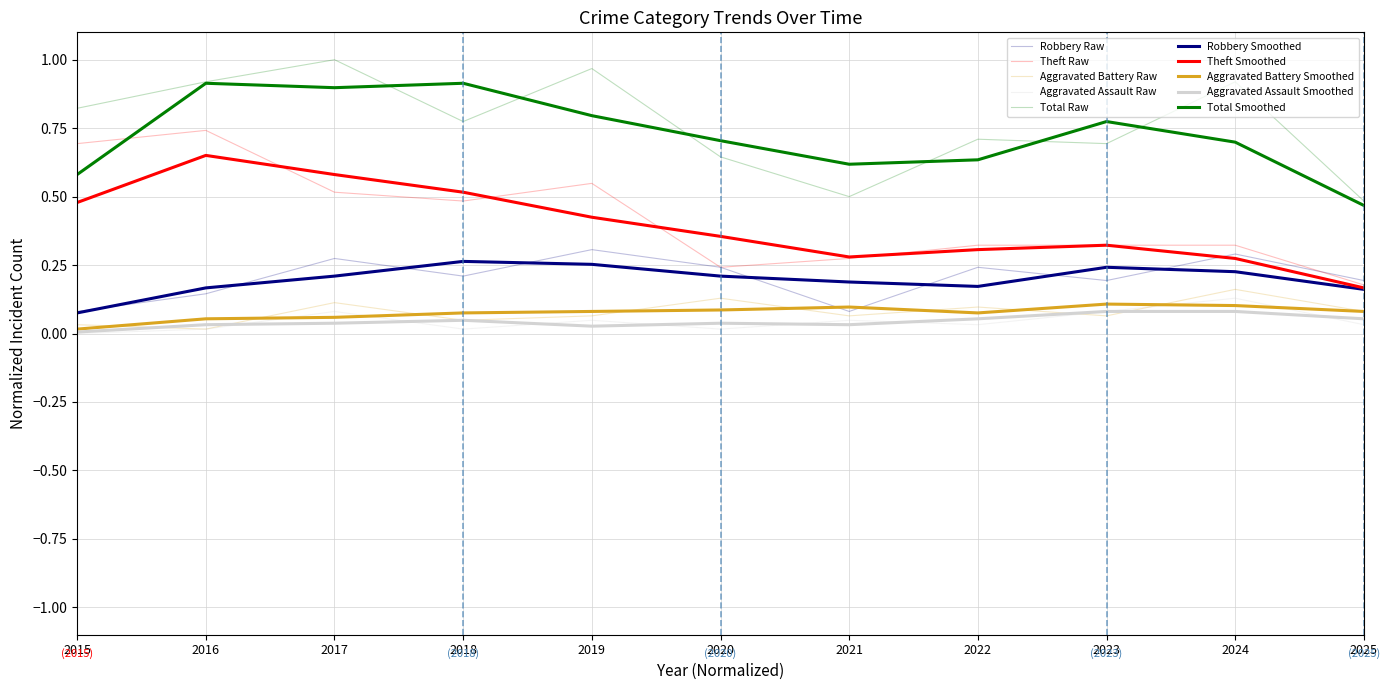

How many series are shown in this chart?

10